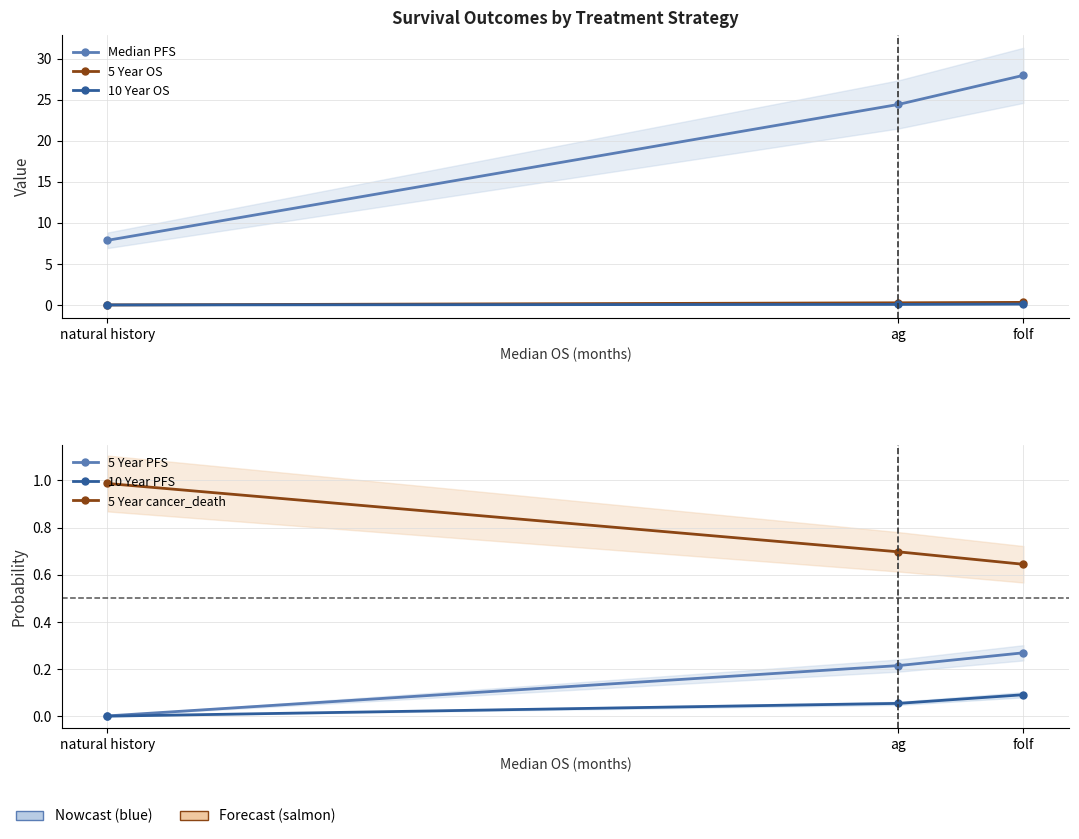

What are all the series names shown in the legend?

Median PFS, 5 Year OS, 10 Year OS, 5 Year PFS, 10 Year PFS, 5 Year cancer_death